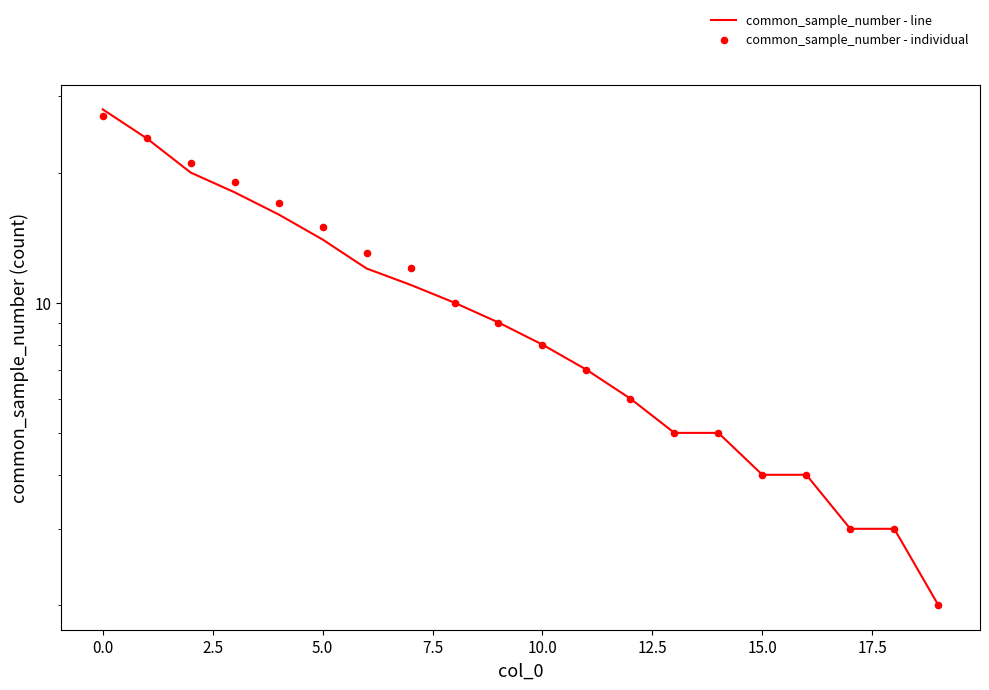

What is the total value across all series at 17?

6